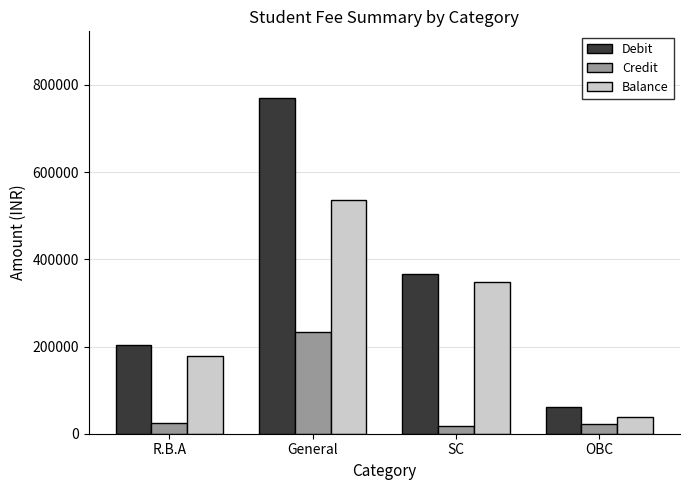

What is the difference between the highest and lowest values at SC?

348200